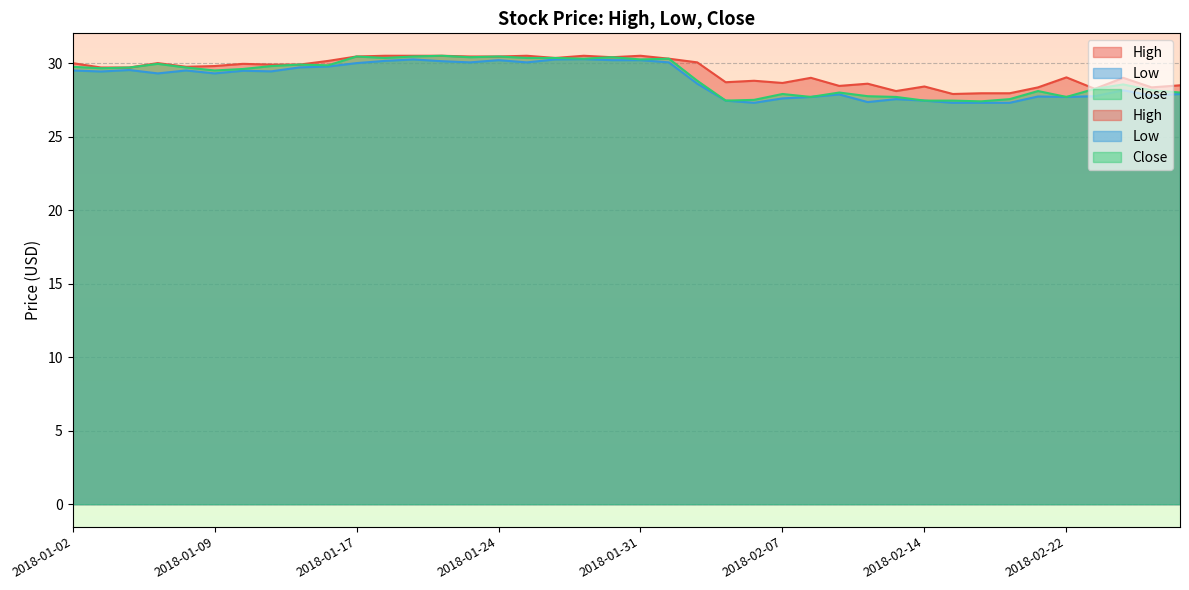

Count the number of categories in the chart.

40